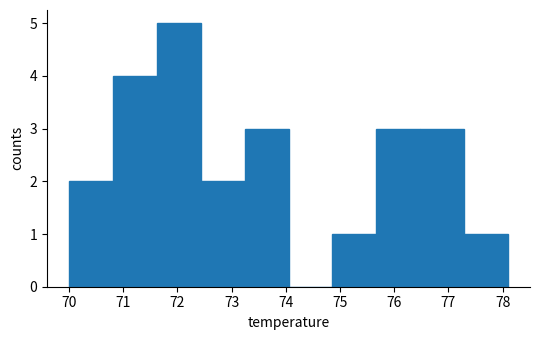

Reading left to right, list every bar in this chart as the range it spans on the x-axis followed by its height. Neither the bar edges nor the heights are printed on the chart, so give them approximately, as read against the axes.

70.00 to 70.81: 2
70.81 to 71.62: 4
71.62 to 72.43: 5
72.43 to 73.24: 2
73.24 to 74.05: 3
74.05 to 74.86: 0
74.86 to 75.67: 1
75.67 to 76.48: 3
76.48 to 77.29: 3
77.29 to 78.10: 1